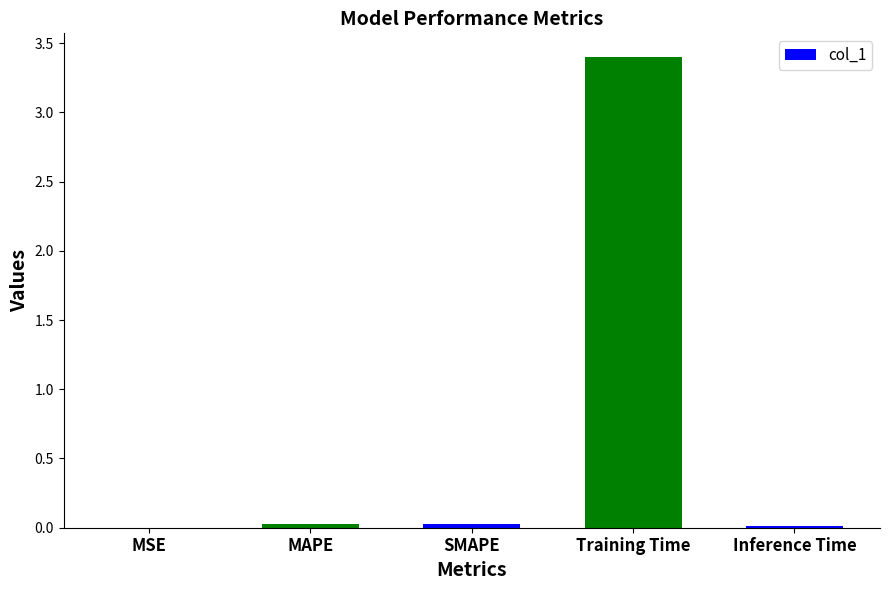

What is the greatest value displayed?

3.4